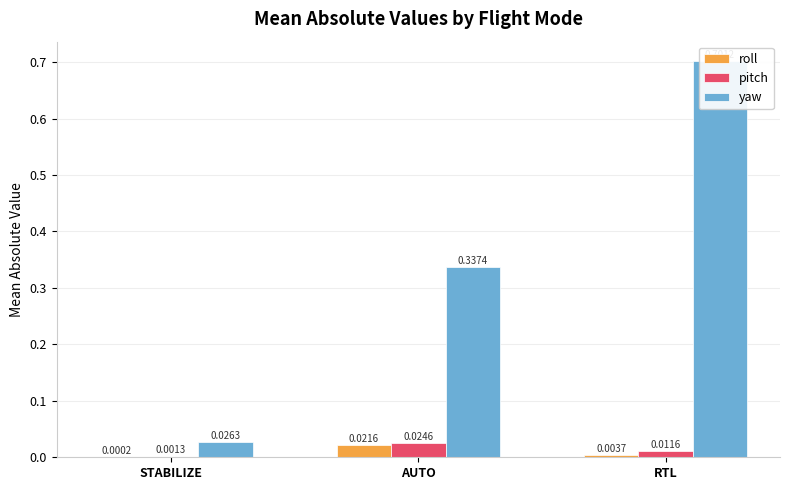

At how many categories does at least one series exceed 0?

3